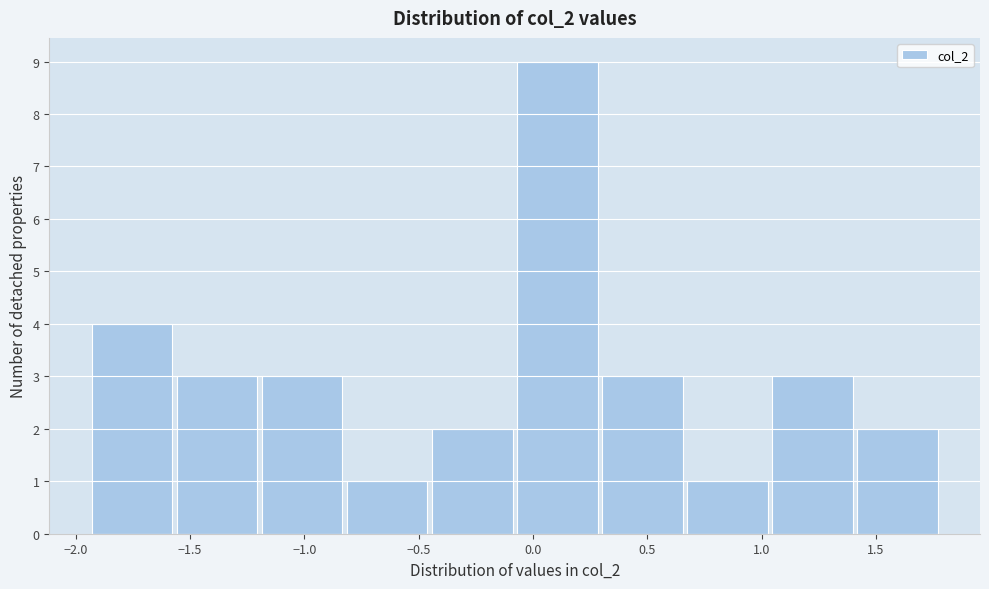

Reading left to right, list every bar in this chart as the range it spans on the x-axis followed by its height. Neither the bar edges nor the heights are printed on the chart, so give them approximately, as read against the axes.

-1.95 to -1.55: 4
-1.55 to -1.20: 3
-1.20 to -0.80: 3
-0.80 to -0.45: 1
-0.45 to -0.10: 2
-0.10 to 0.30: 9
0.30 to 0.65: 3
0.65 to 1.05: 1
1.05 to 1.40: 3
1.40 to 1.80: 2